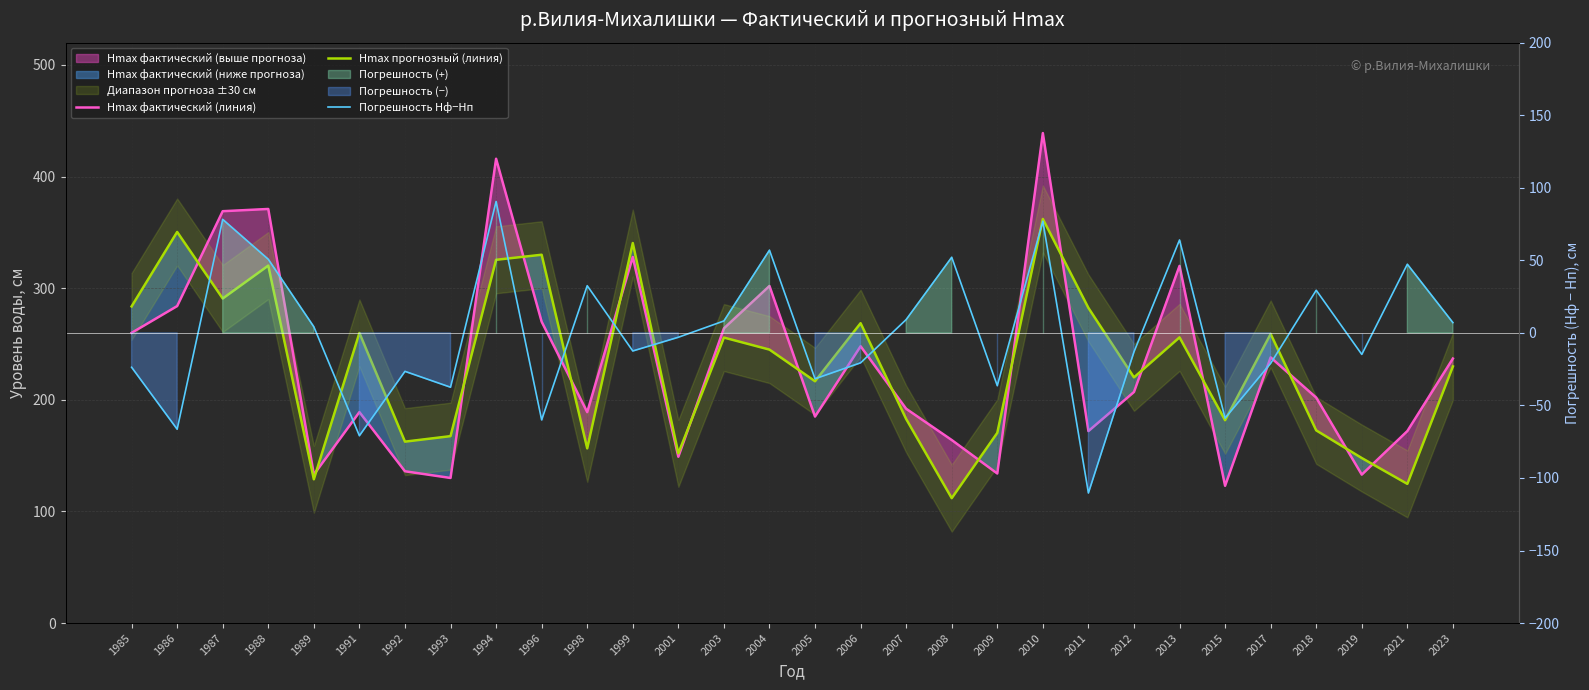

True or false: Hmax фактический (линия) and Погрешность Hф−Hп cross at least once.

False